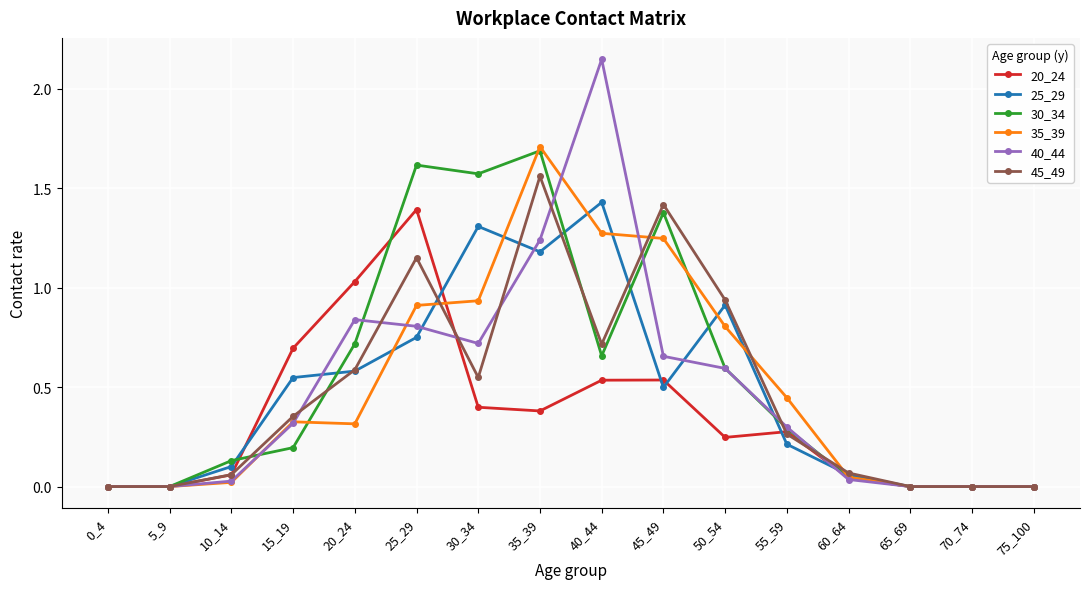

True or false: 30_34 has more than 2 interior local peaks.

True